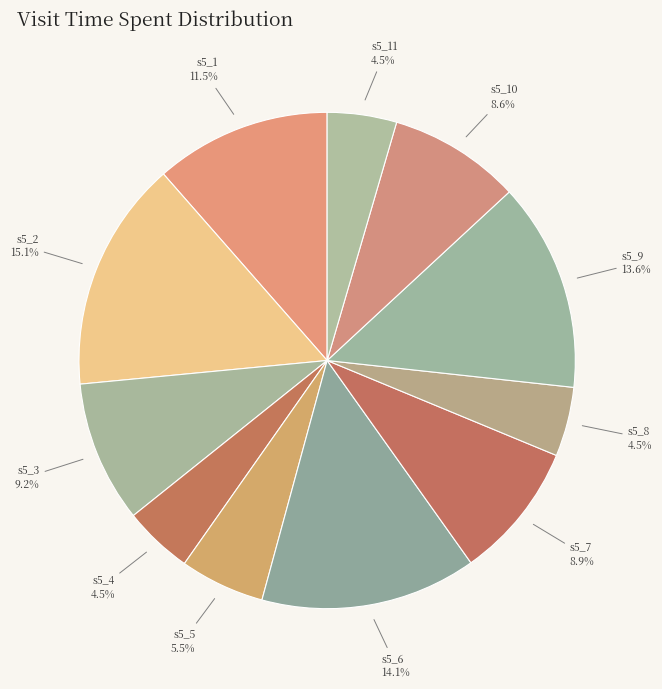

Which slice is the largest?

s5_2